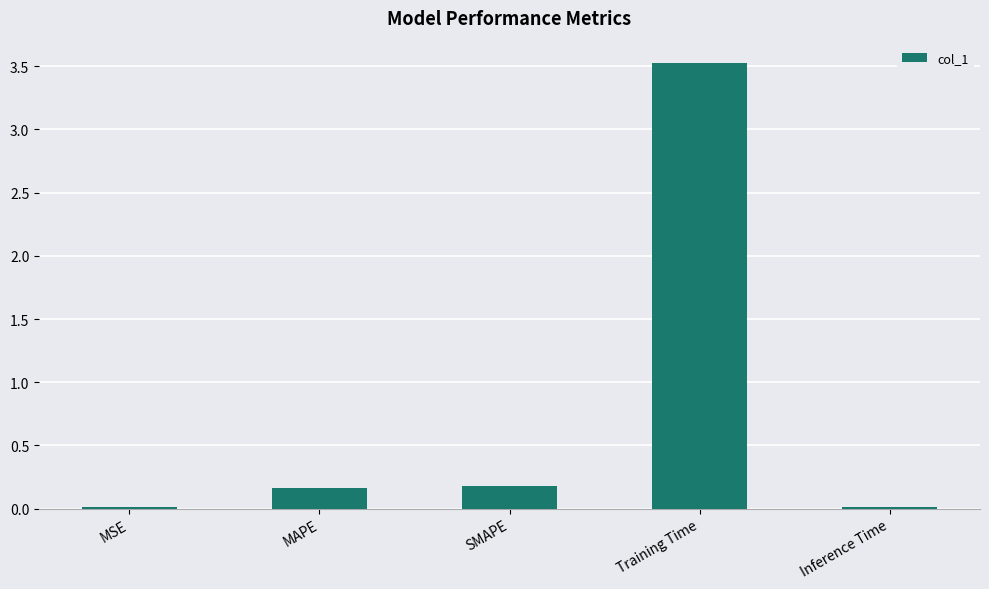

Between MSE and MAPE, which is larger?

MAPE